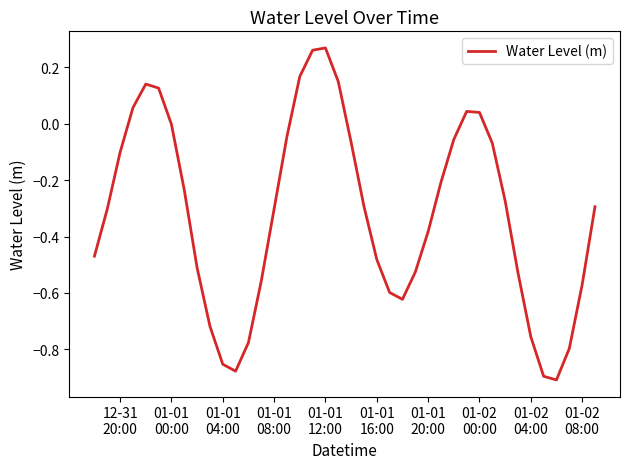

Is this an area chart (filled region under the line)?

No